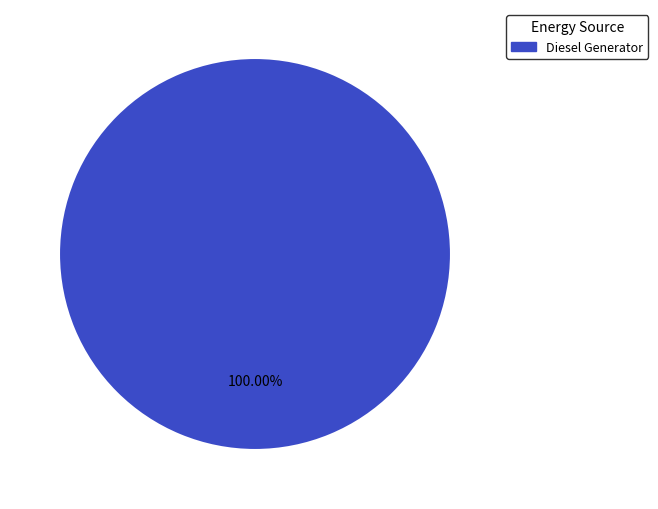

Is it true that Diesel Generator is 86% of the pie?

False